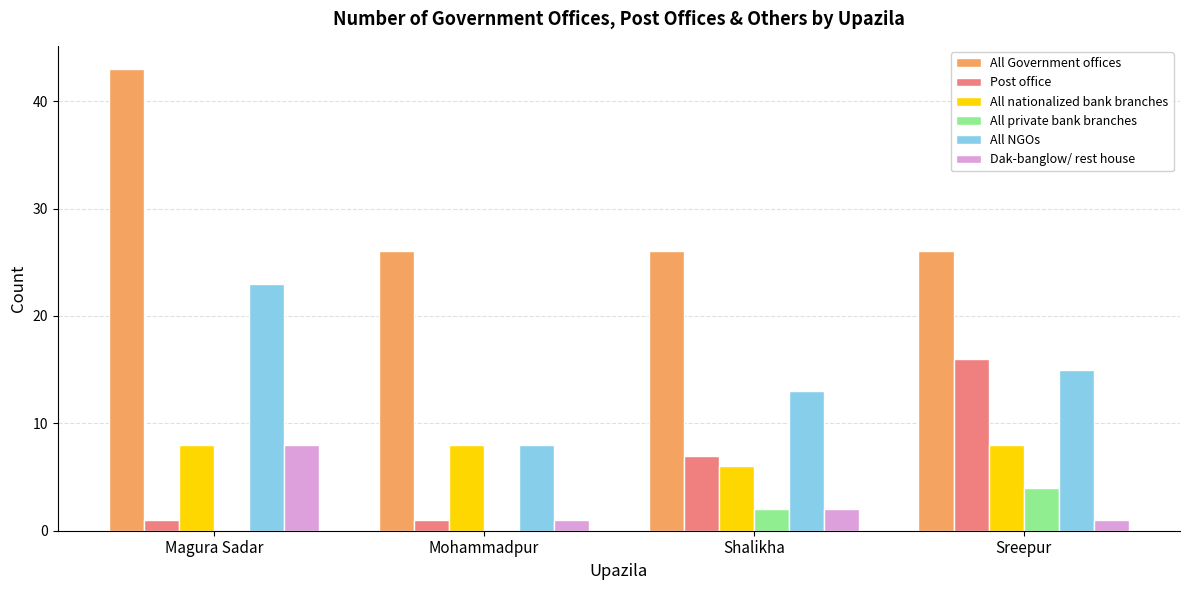

Reading left to right, what are all the values shown in this chart?

All Government offices: Magura Sadar=43	Mohammadpur=26	Shalikha=26	Sreepur=26
Post office: Magura Sadar=1	Mohammadpur=1	Shalikha=7	Sreepur=16
All nationalized bank branches: Magura Sadar=8	Mohammadpur=8	Shalikha=6	Sreepur=8
All private bank branches: Magura Sadar=0	Mohammadpur=0	Shalikha=2	Sreepur=4
All NGOs: Magura Sadar=23	Mohammadpur=8	Shalikha=13	Sreepur=15
Dak-banglow/ rest house: Magura Sadar=8	Mohammadpur=1	Shalikha=2	Sreepur=1